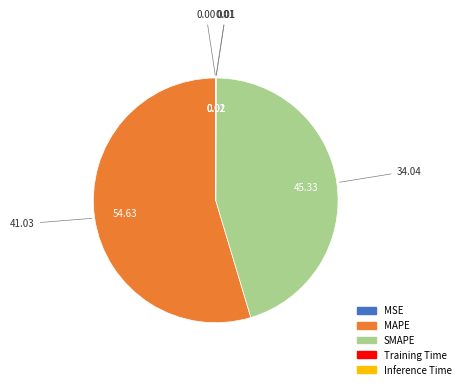

Which category has the biggest portion of the pie?

MAPE